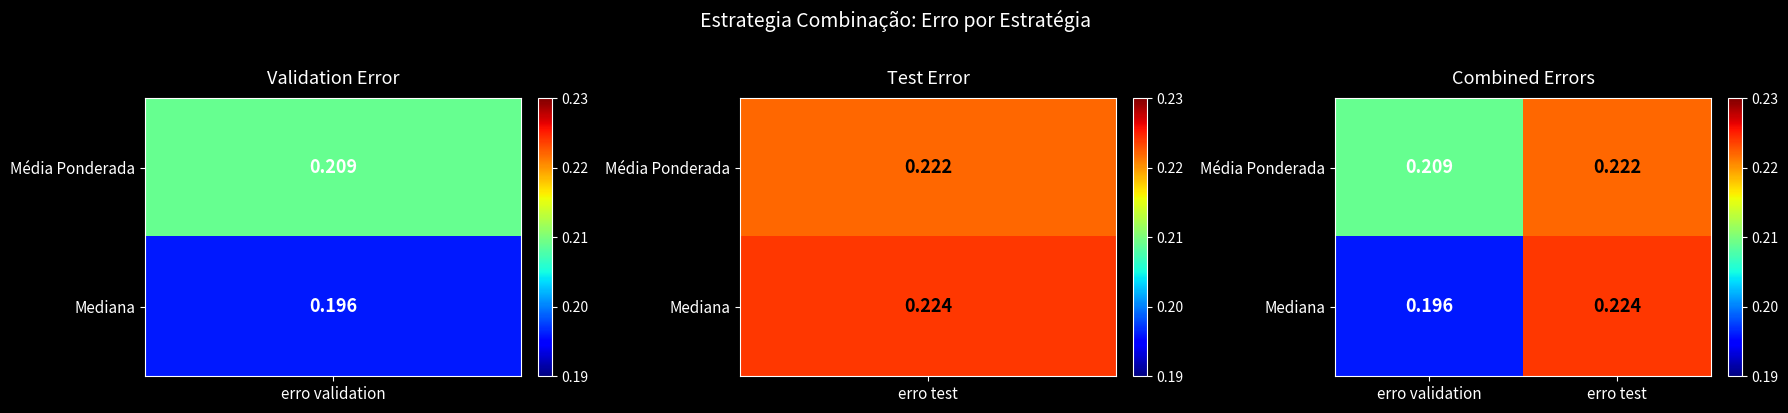

At which label does Média Ponderada reach its peak?

erro test